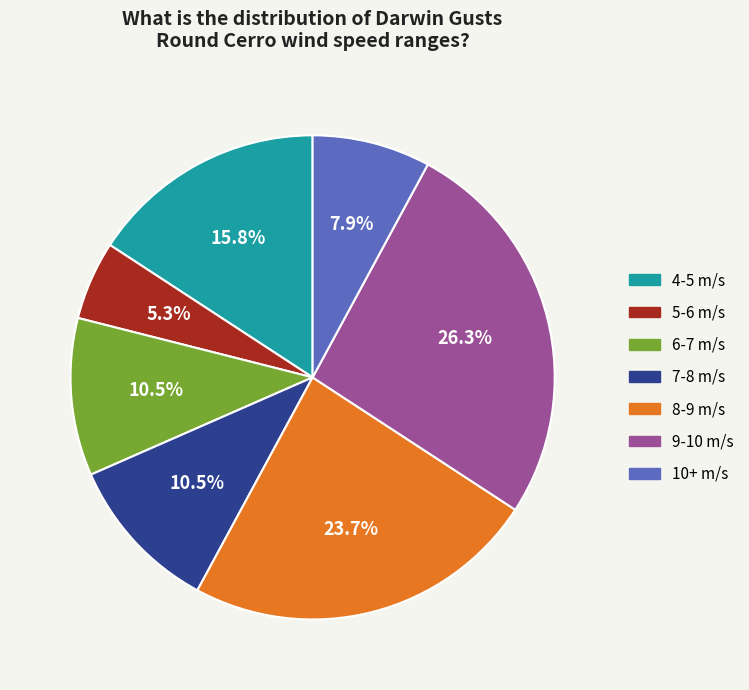

Which slice is the largest?

9-10 m/s